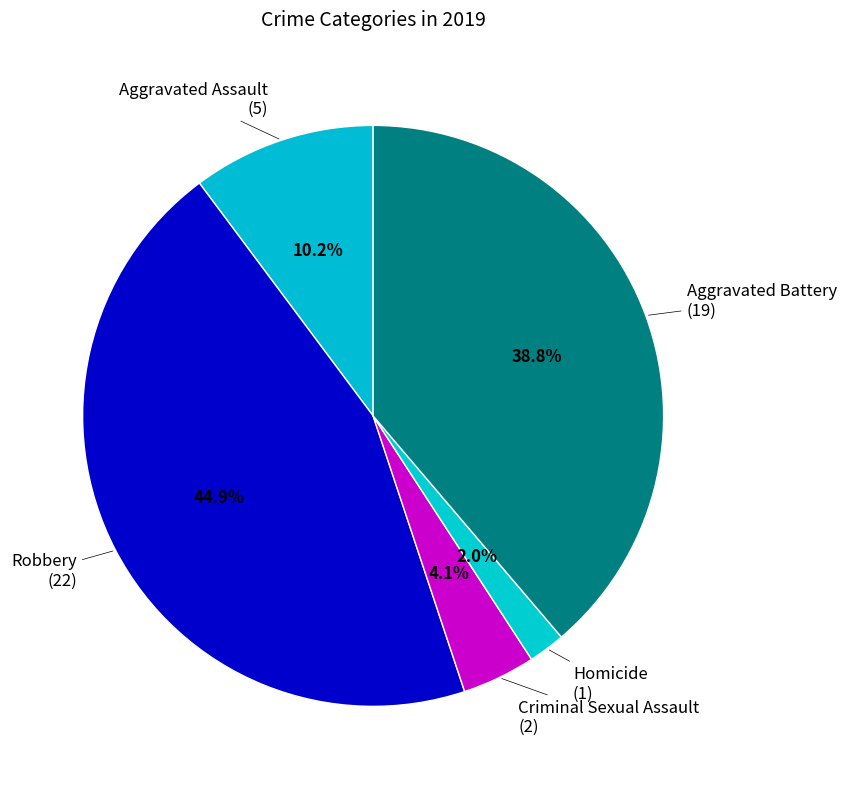

Which slice is the largest?

Robbery